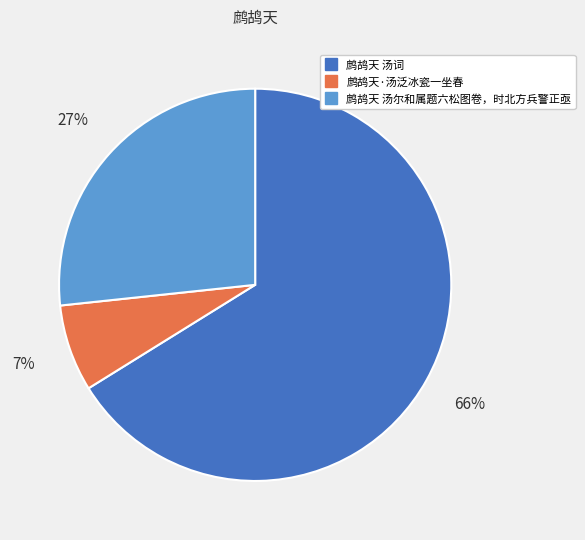

Combined, do 鹧鸪天·汤泛冰瓷一坐春 and 鹧鸪天 汤尔和属题六松图卷，时北方兵警正亟 account for over 50%?

No